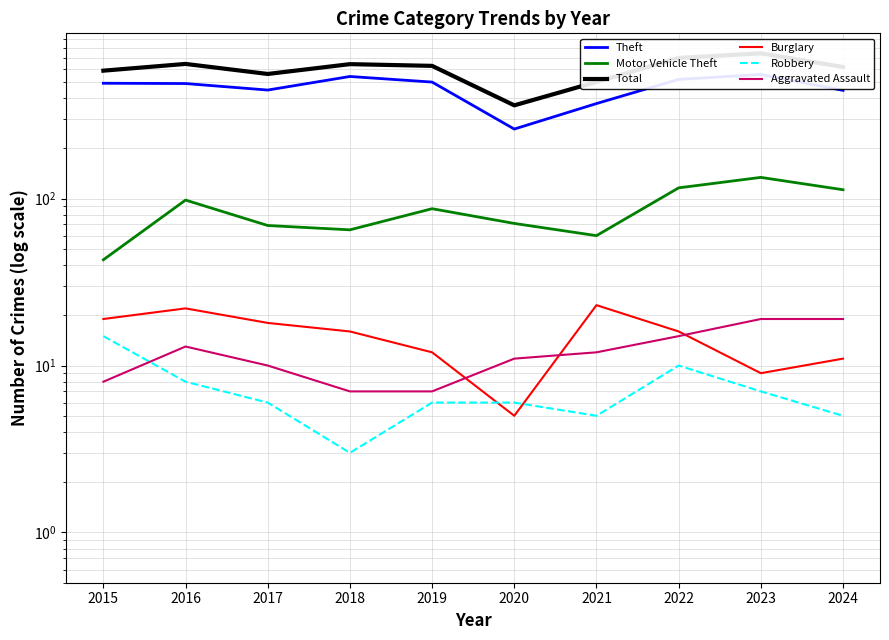

The Motor Vehicle Theft series shows 30 at 2020. True or false?

False